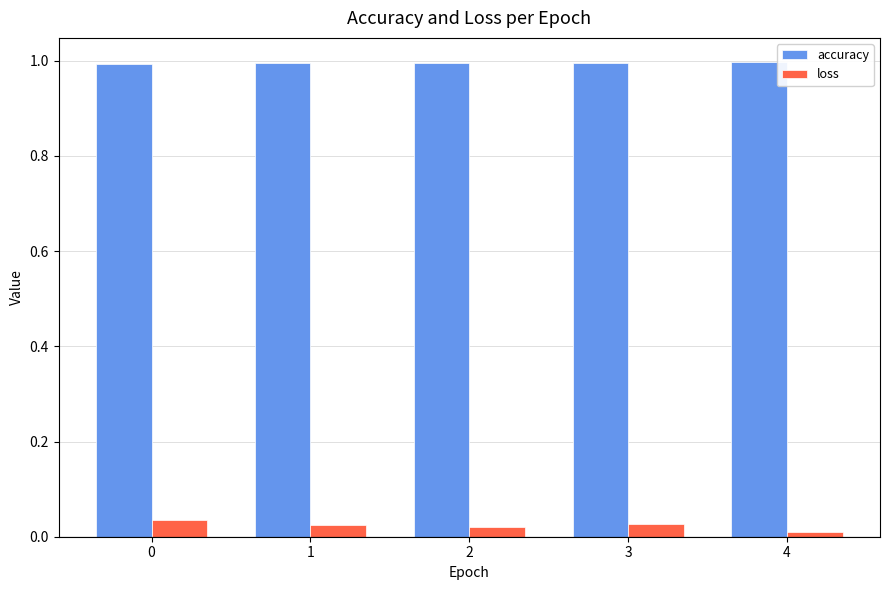

Is the value of loss at 0 greater than the value of accuracy at 4?

No